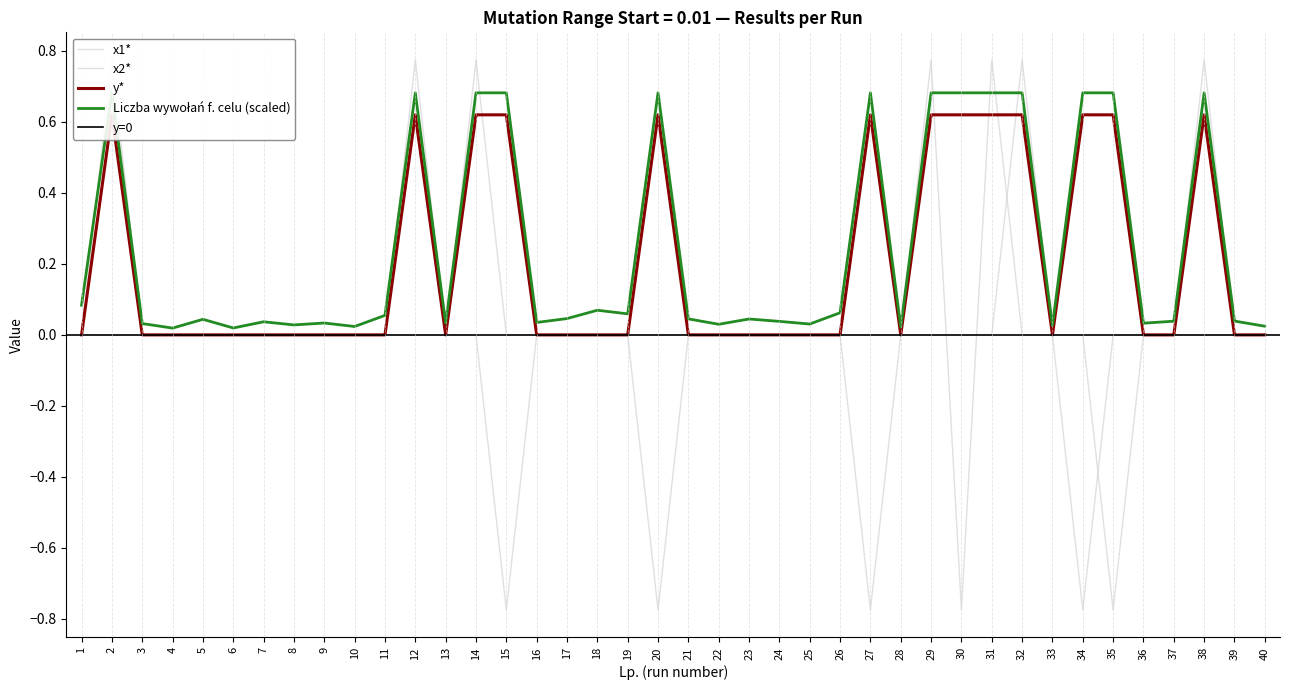

Does the chart display data point markers on the line(s)?

No